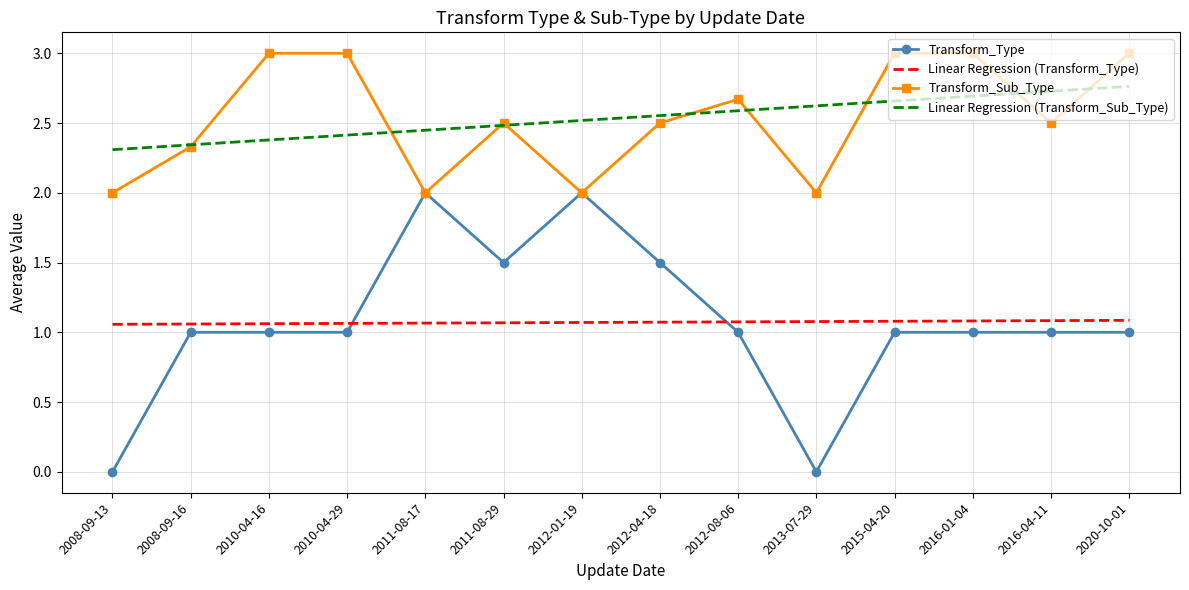

What is the spread (max minus min) of values at 2016-04-11?

1.7